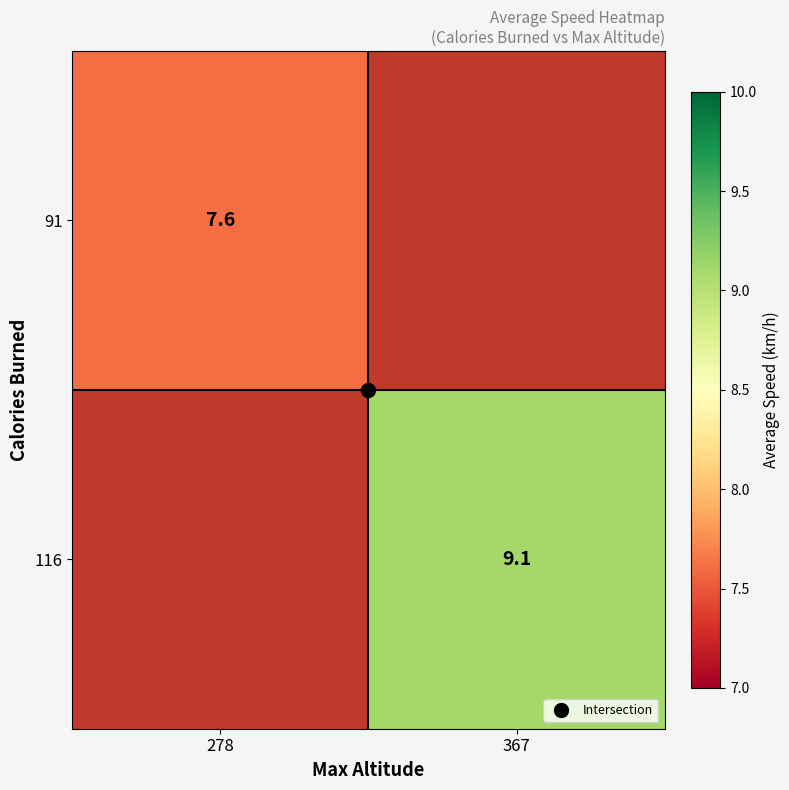

Is the value of 116 at 367 greater than the value of 91 at 367?

Yes